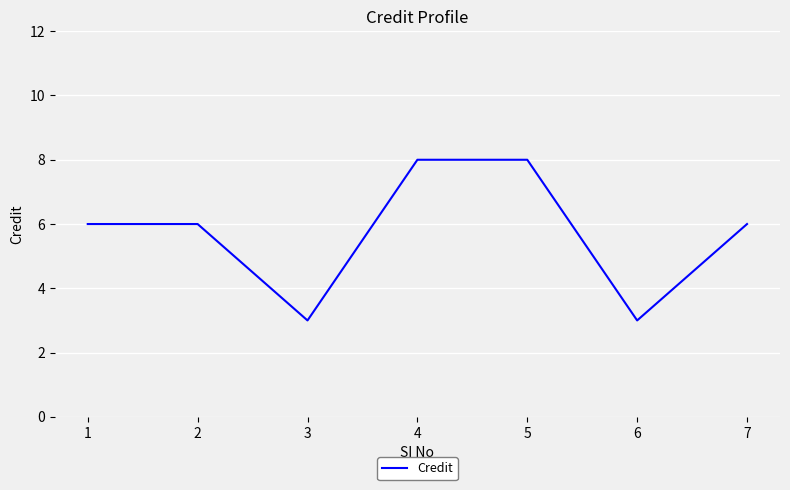

What is the ratio of the value at 5 to the value at 6?

2.7